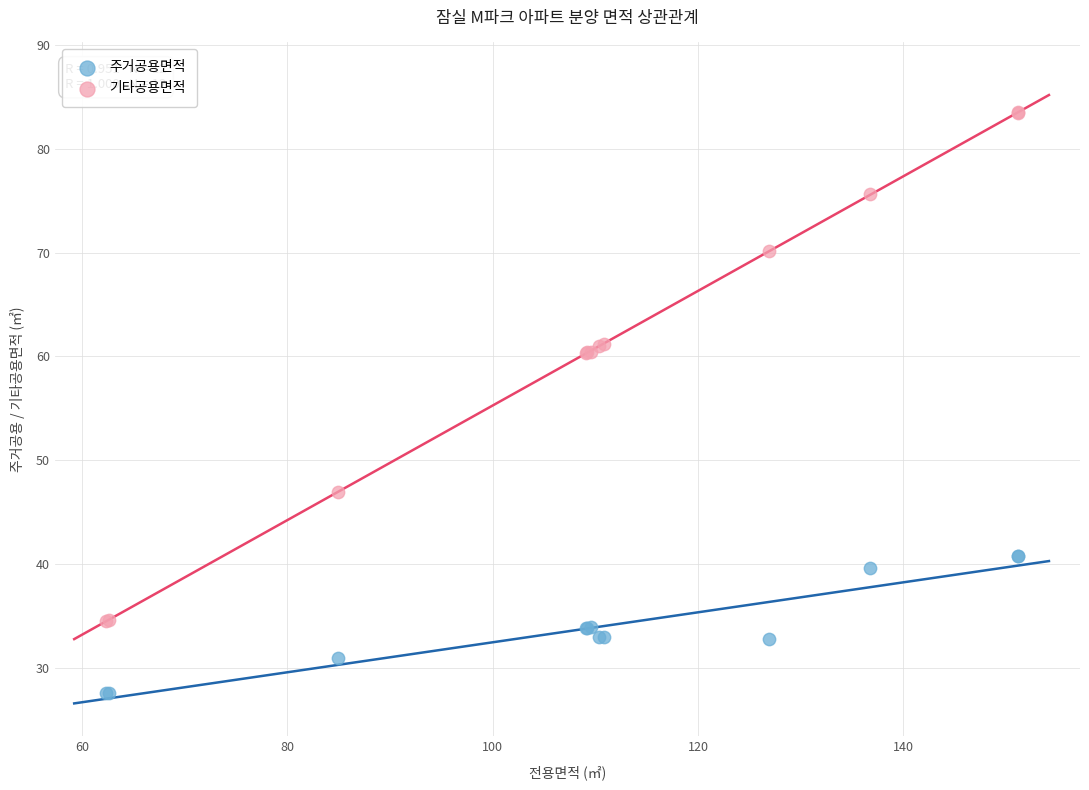

What are all the series names shown in the legend?

주거공용면적, 기타공용면적